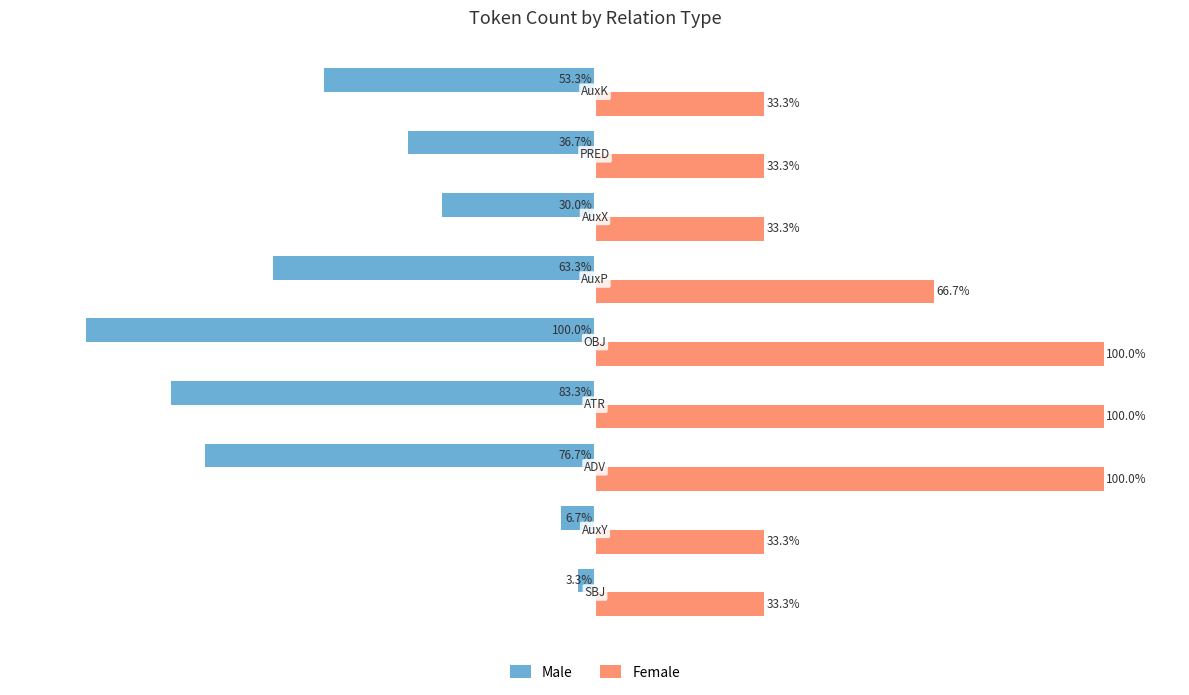

Which series has the largest total across all categories?

Female